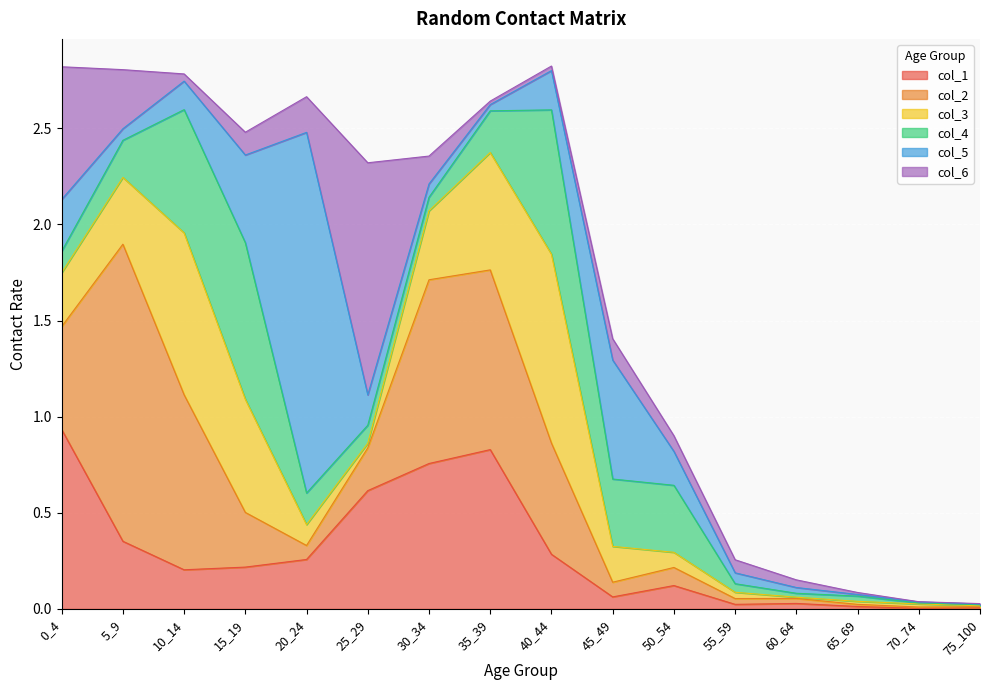

What is the value of the col_1 point at the 5th from the left?

0.3